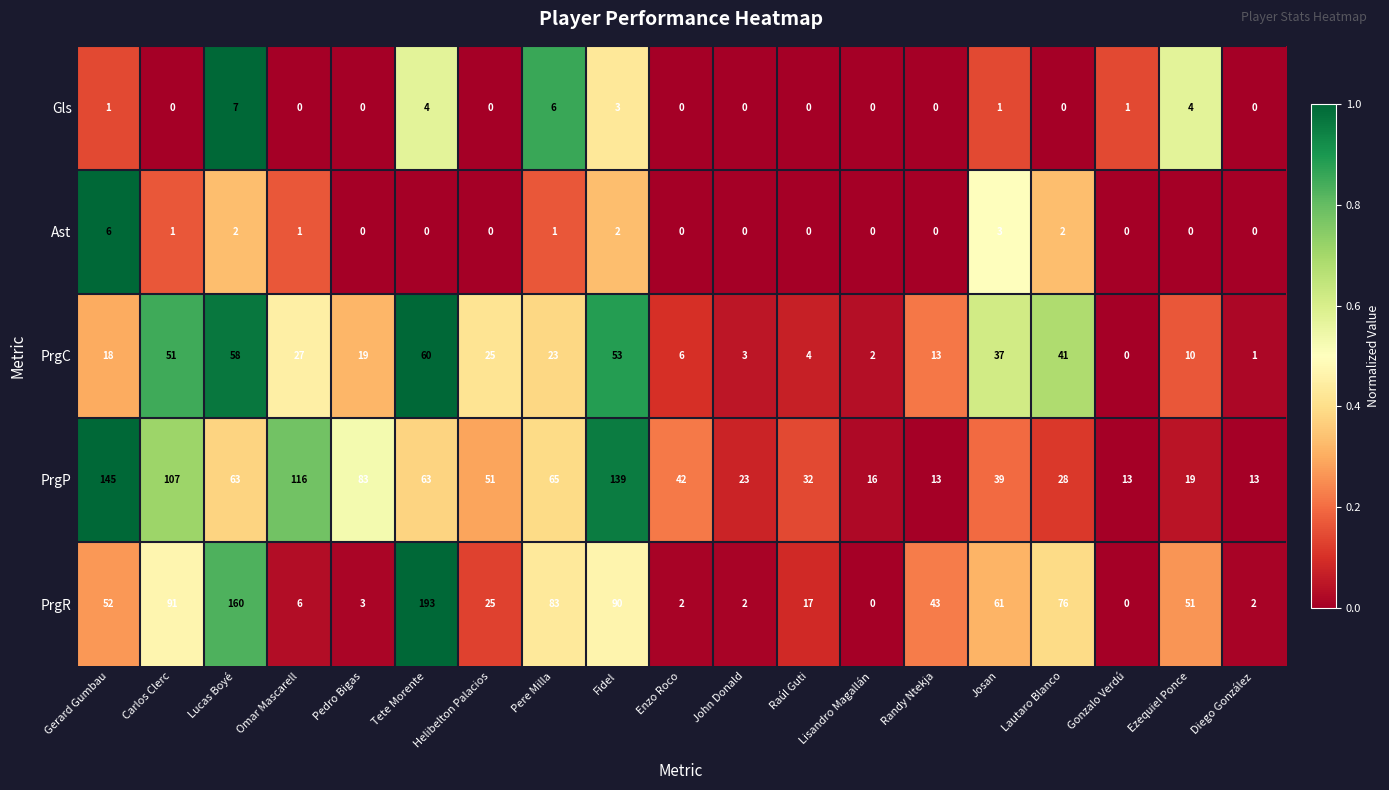

What is the spread (max minus min) of values at Ezequiel Ponce?

51